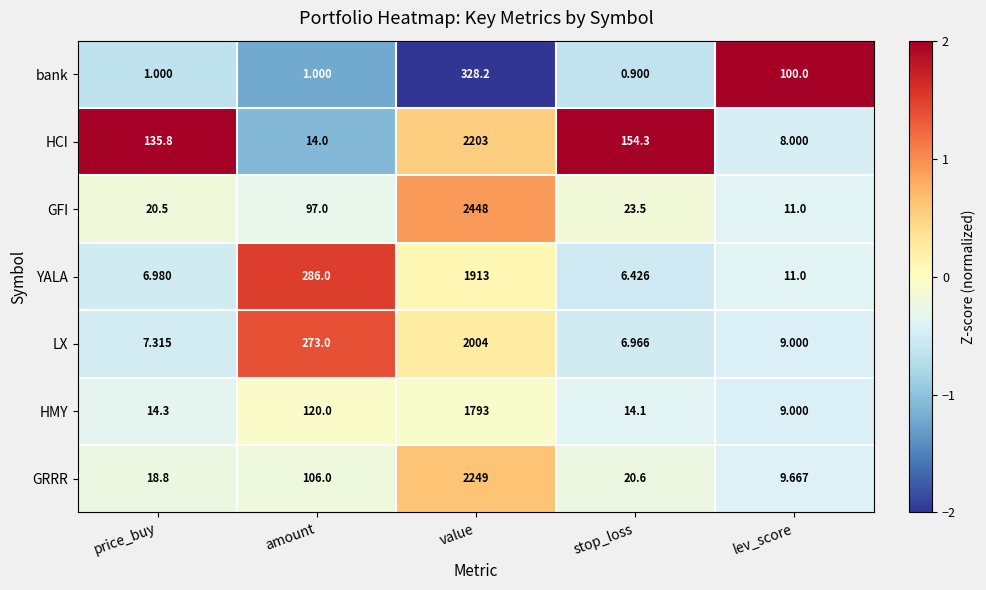

Which series has the widest spread of values?

GFI